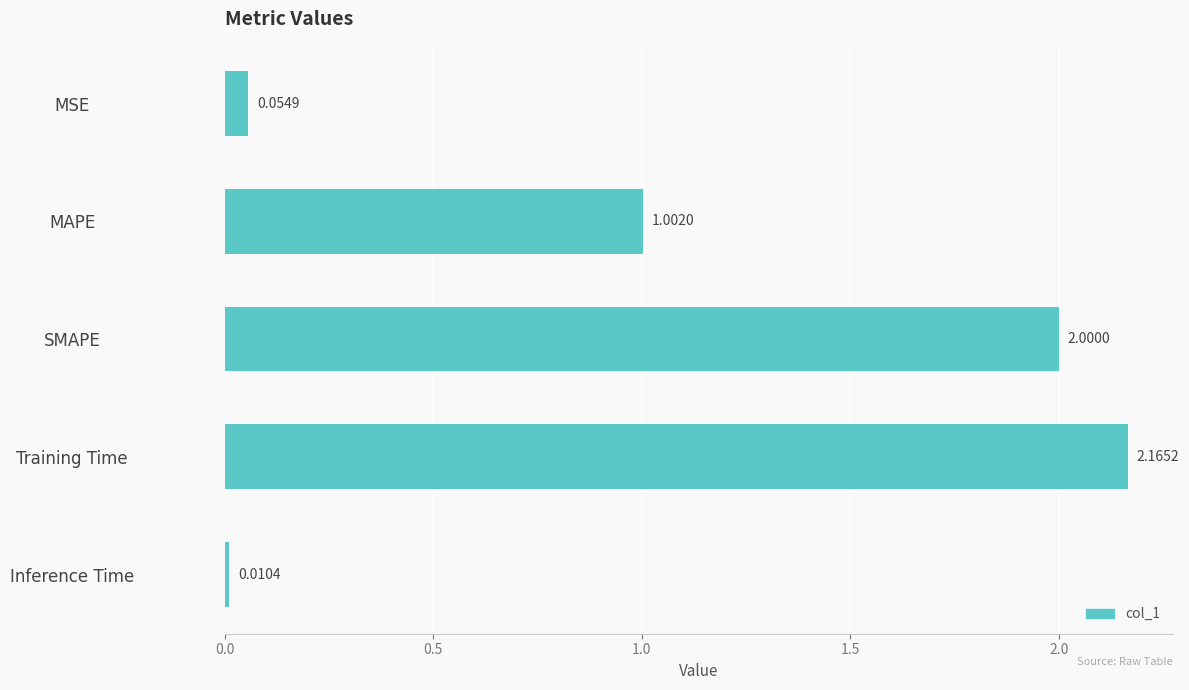

At which label is the value closest to 1?

MAPE